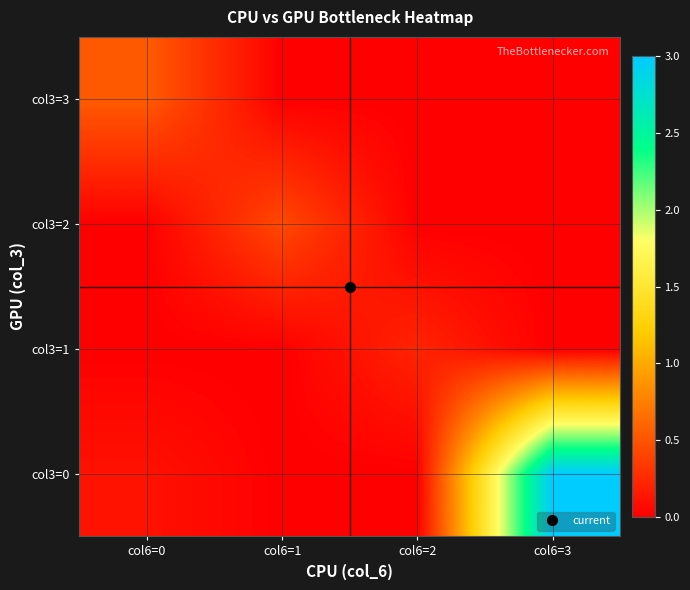

Between col6=2 and col6=3, which is larger?

col6=3